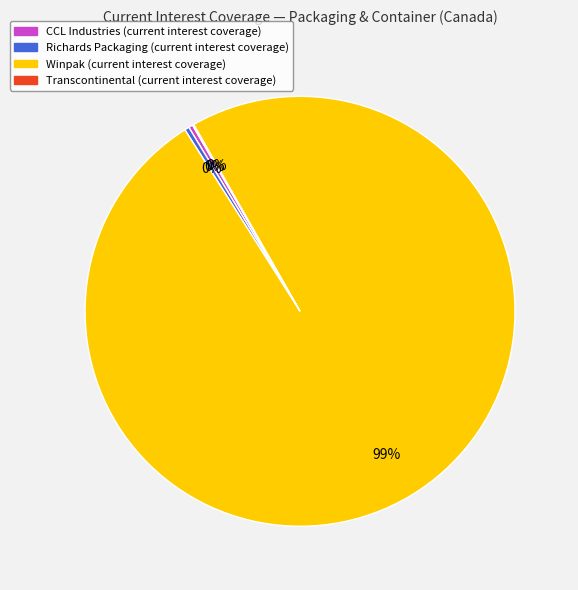

Is there any slice that represents more than half of the pie?

Yes